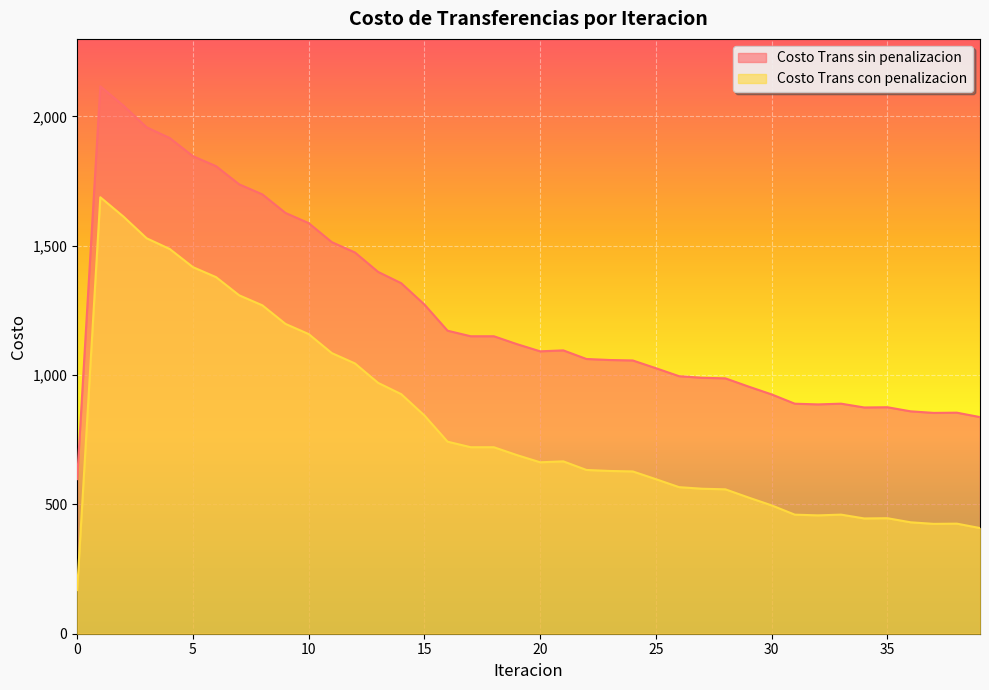

What is the value of the Costo Trans con penalizacion point at the 34th from the left?

460.5